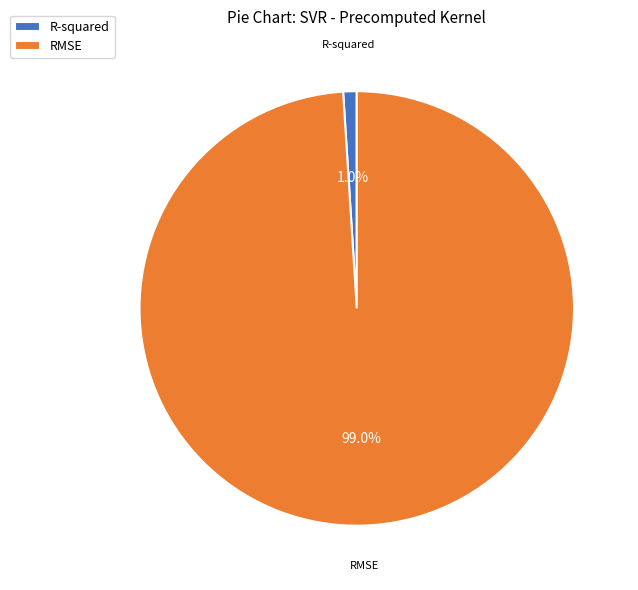

True or false: RMSE accounts for 93% of the total.

False